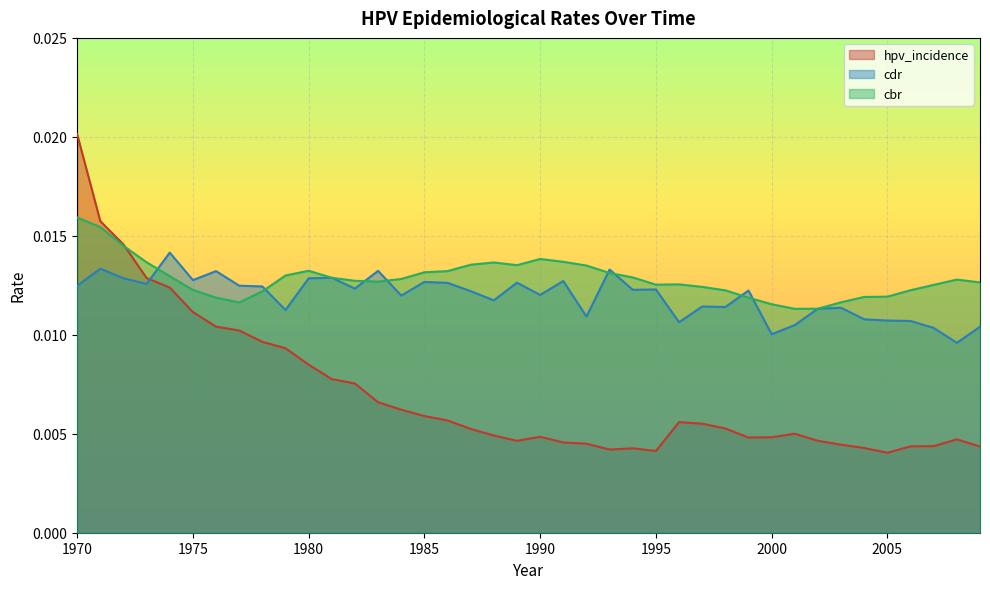

Is the value of hpv_incidence at 1985 greater than the value of cbr at 2000?

No